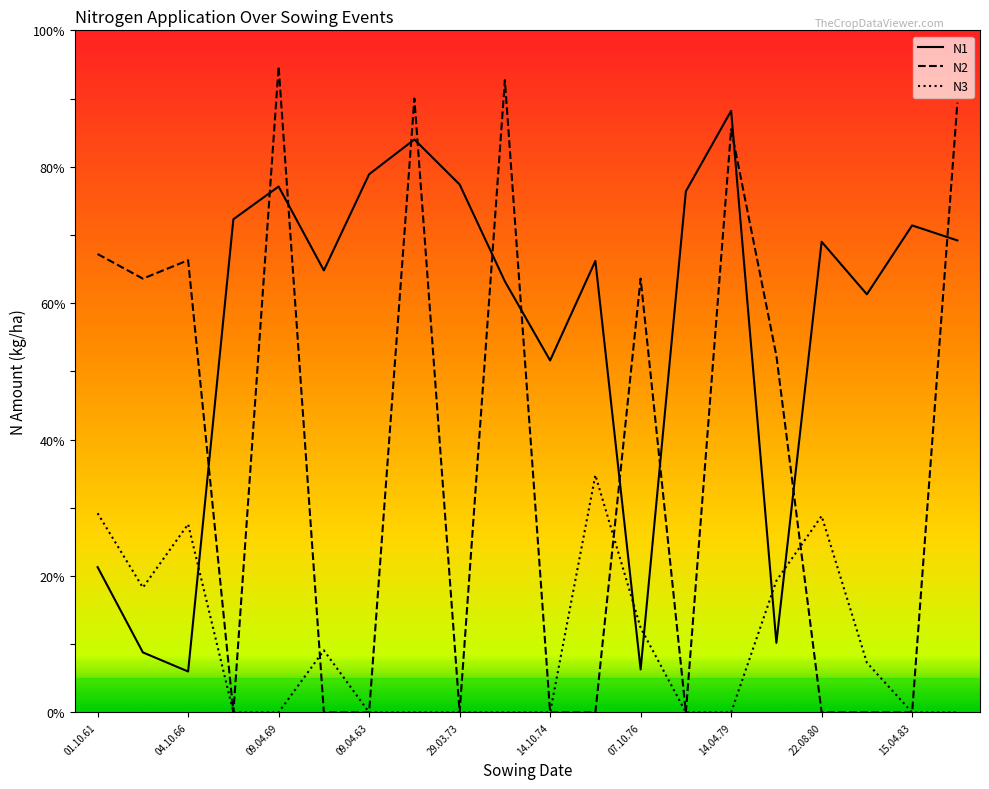

Rank the series by their average value, from lowest to highest.

N3, N2, N1